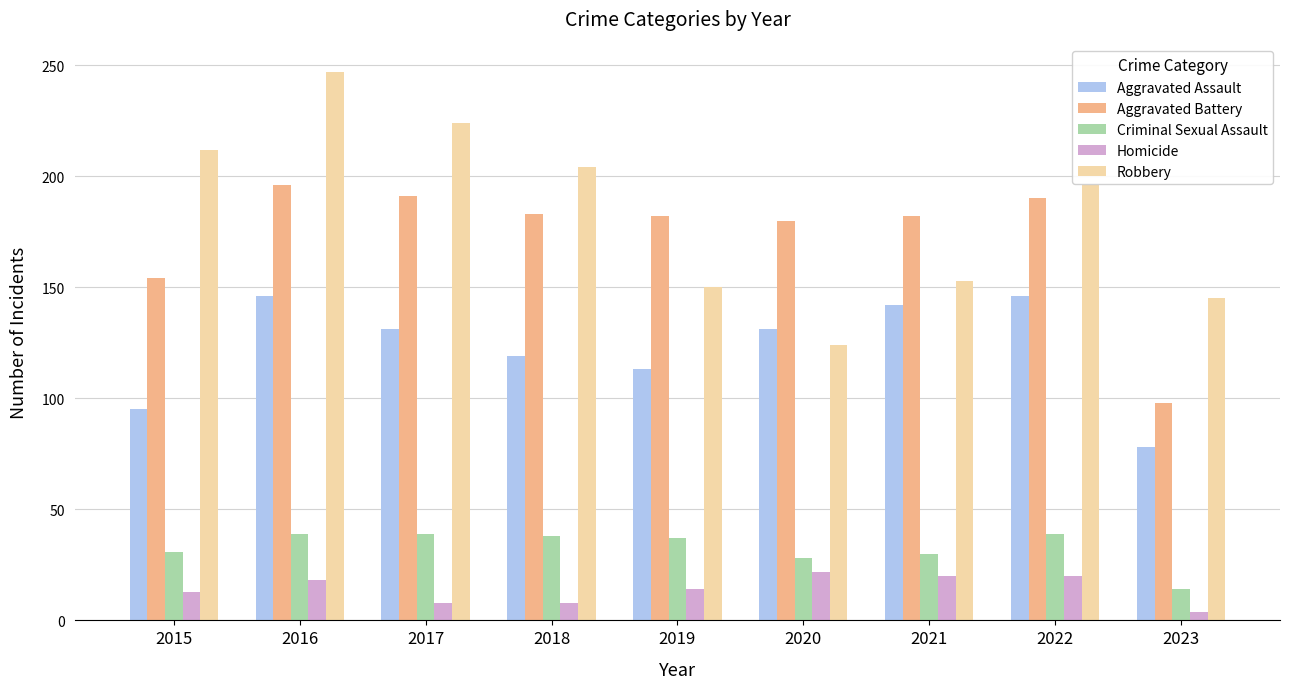

How many values in the Aggravated Battery series are below 182?

3